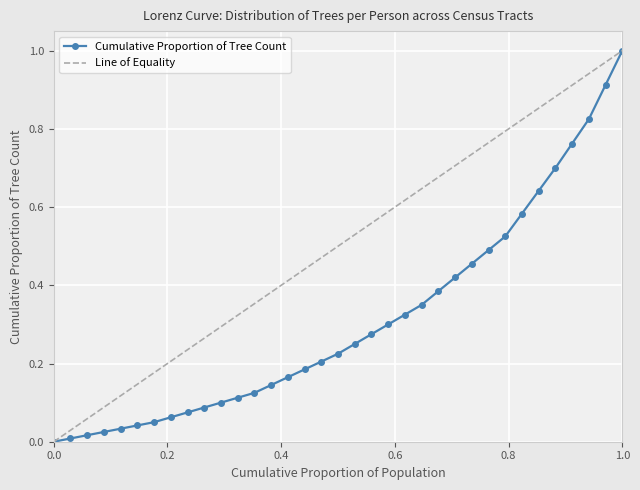

List the series in order of their overall mean, lowest first.

Cumulative Proportion of Tree Count, Line of Equality